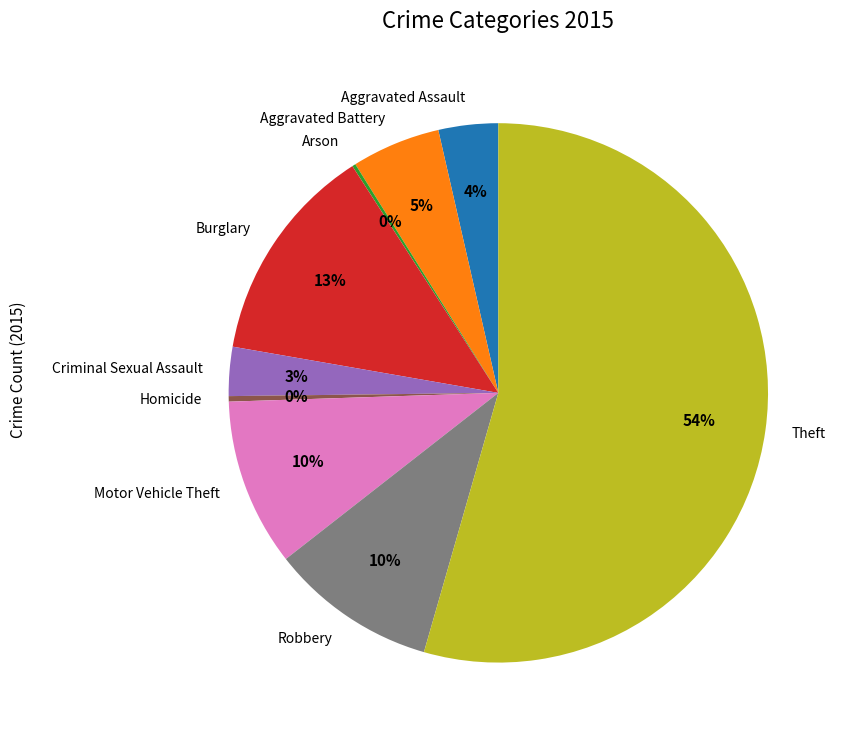

To the nearest percent, what percentage of the pie is Robbery?

10%